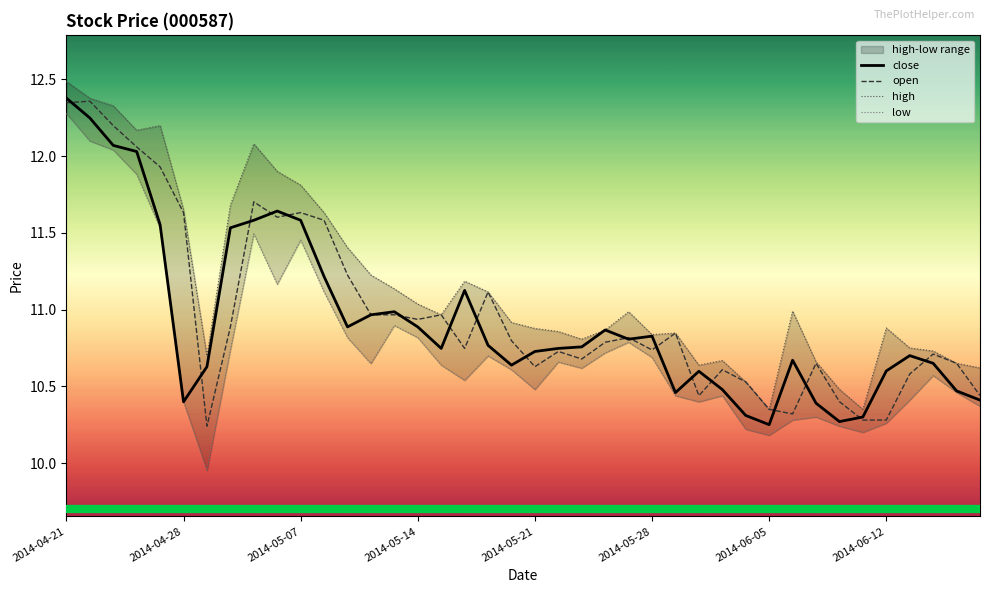

Is it true that open equals 16.1 at 2014-05-28?

False